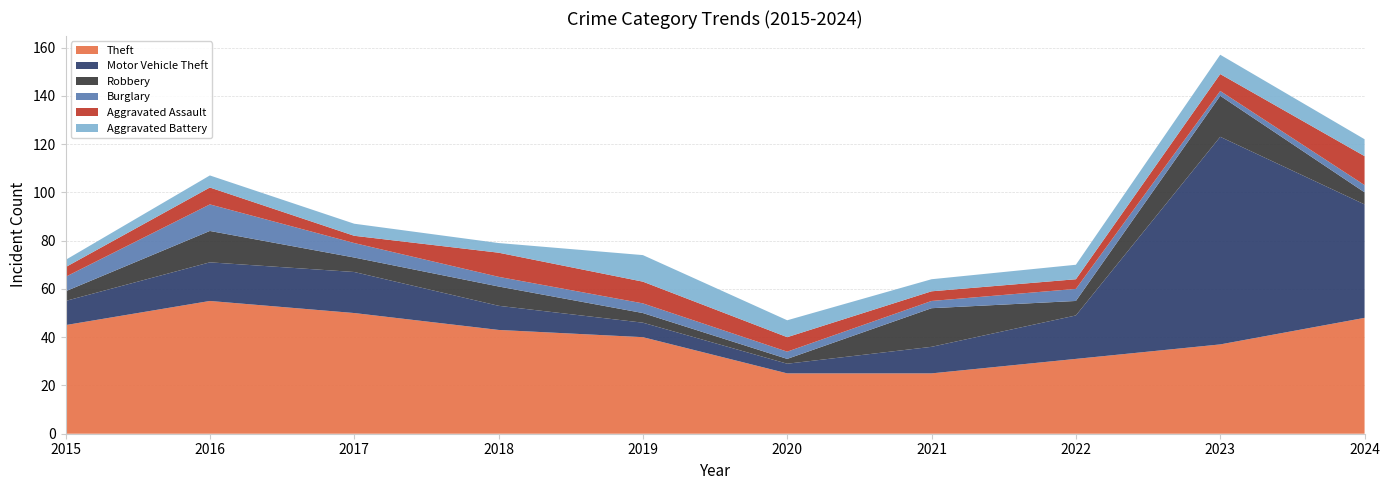

Reading left to right, what are all the values shown in this chart?

Theft: 2015=45	2016=55	2017=50	2018=43	2019=40	2020=25	2021=25	2022=31	2023=37	2024=48
Motor Vehicle Theft: 2015=10	2016=16	2017=17	2018=10	2019=6	2020=4	2021=11	2022=18	2023=86	2024=47
Robbery: 2015=4	2016=13	2017=6	2018=8	2019=4	2020=2	2021=16	2022=6	2023=17	2024=5
Burglary: 2015=6	2016=11	2017=6	2018=4	2019=4	2020=3	2021=3	2022=5	2023=2	2024=3
Aggravated Assault: 2015=4	2016=7	2017=3	2018=10	2019=9	2020=6	2021=4	2022=4	2023=7	2024=12
Aggravated Battery: 2015=3	2016=5	2017=5	2018=4	2019=11	2020=7	2021=5	2022=6	2023=8	2024=7